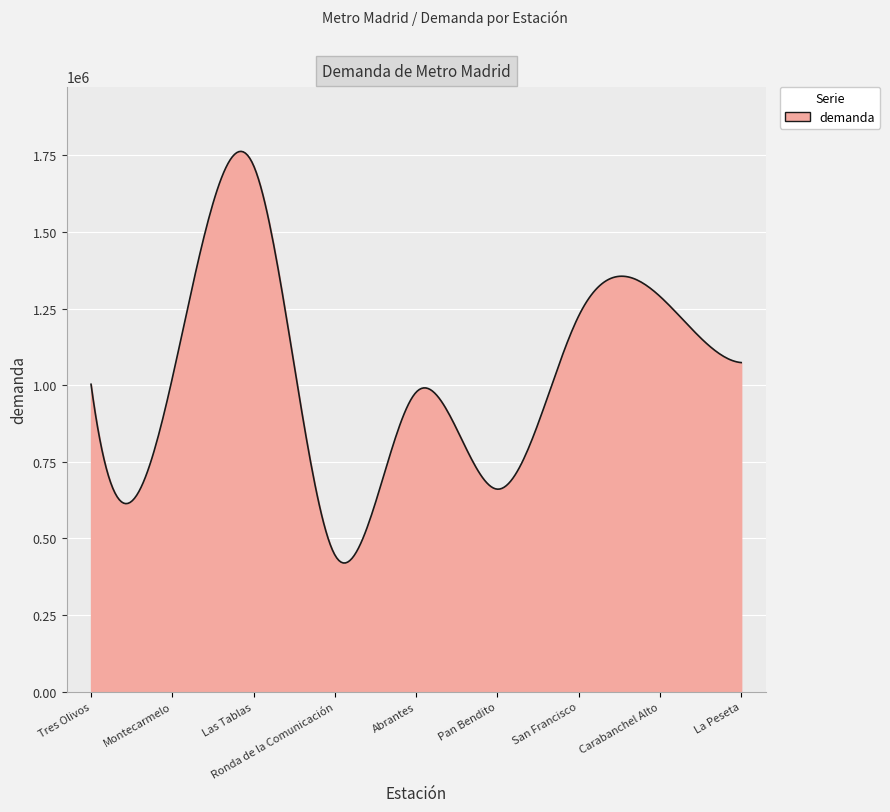

What is the difference between the second highest and second lowest values?

1341493.8